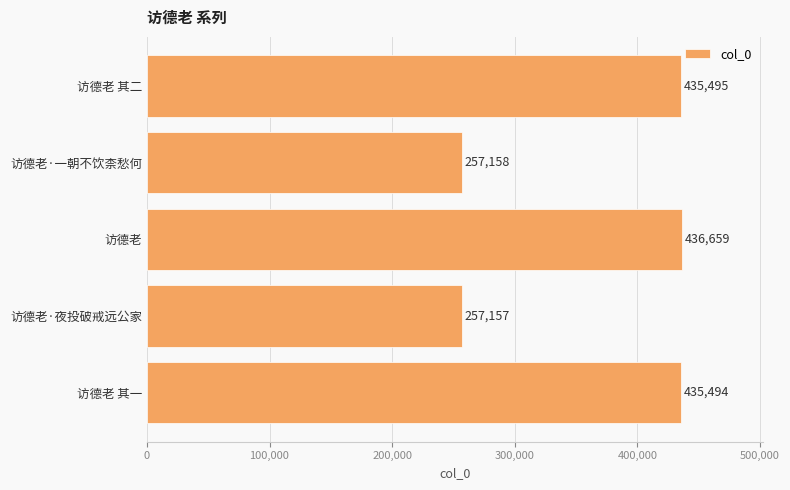

List the labels in order of value, smallest first.

访德老·夜投破戒远公家, 访德老·一朝不饮柰愁何, 访德老 其一, 访德老 其二, 访德老